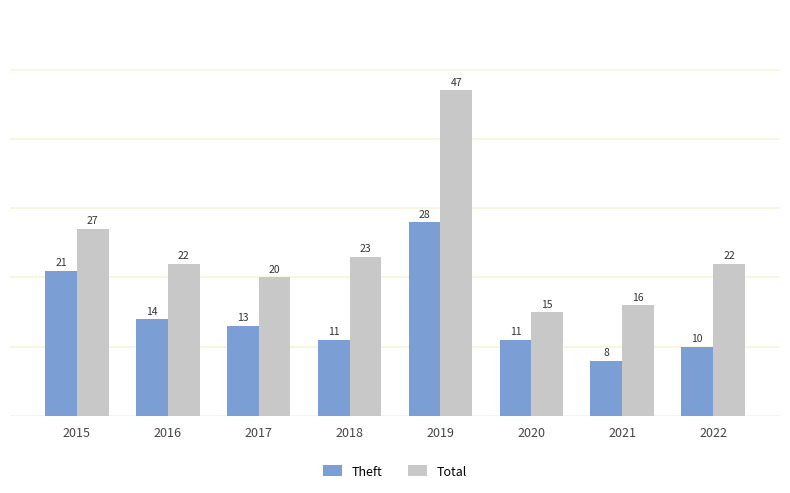

What is the difference between the maximum and minimum values in the Theft series?

20